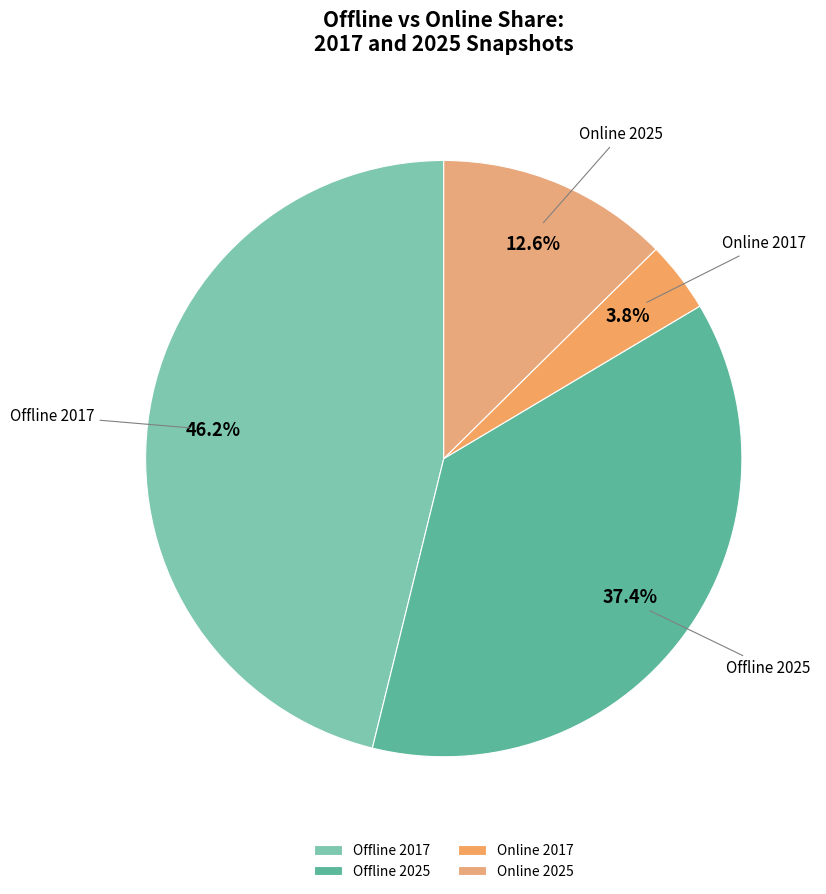

What portion of the pie excludes Offline 2025?

62.6%